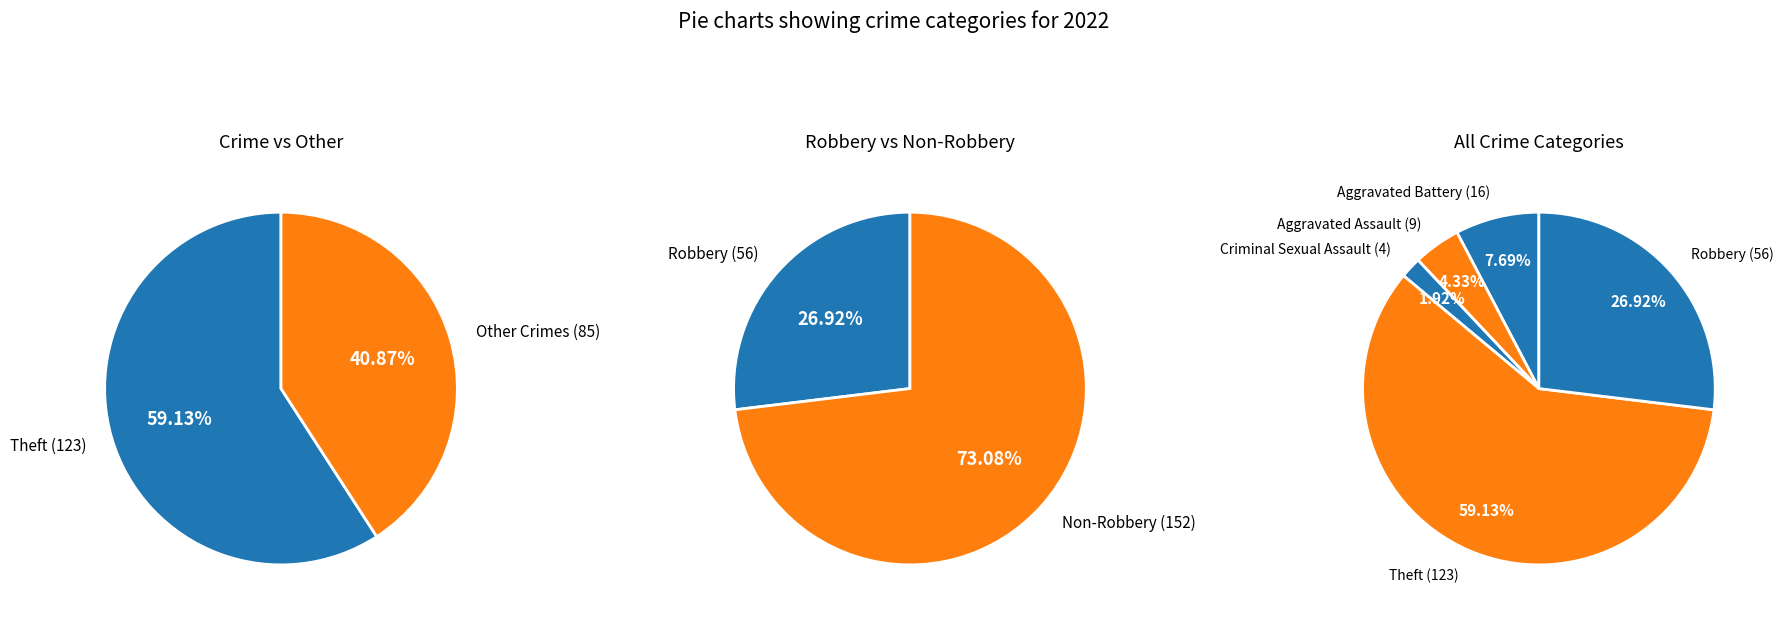

Is it true that Criminal Sexual Assault is 9% of the pie?

False